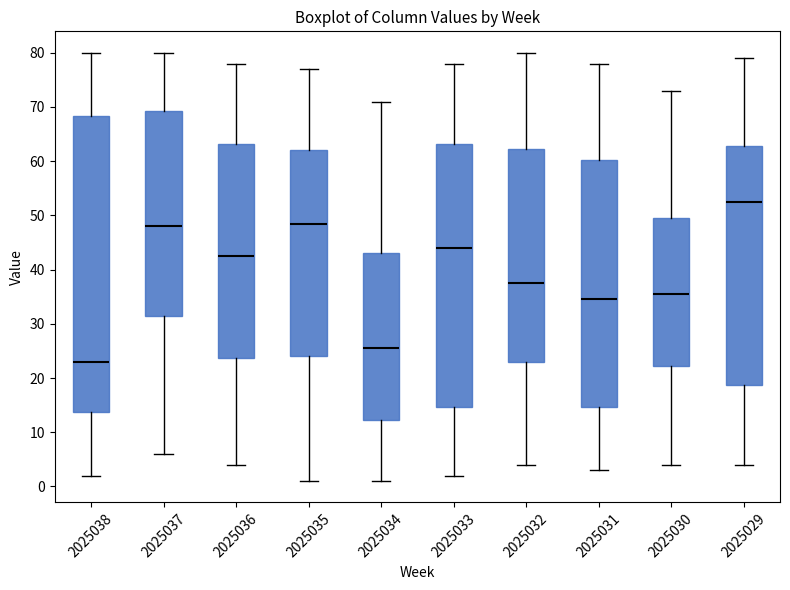

Where is the lower edge of the box at x = 2025029 on the y-axis? The values are not printed on the chart, so give them approximately, as read against the axis.

19